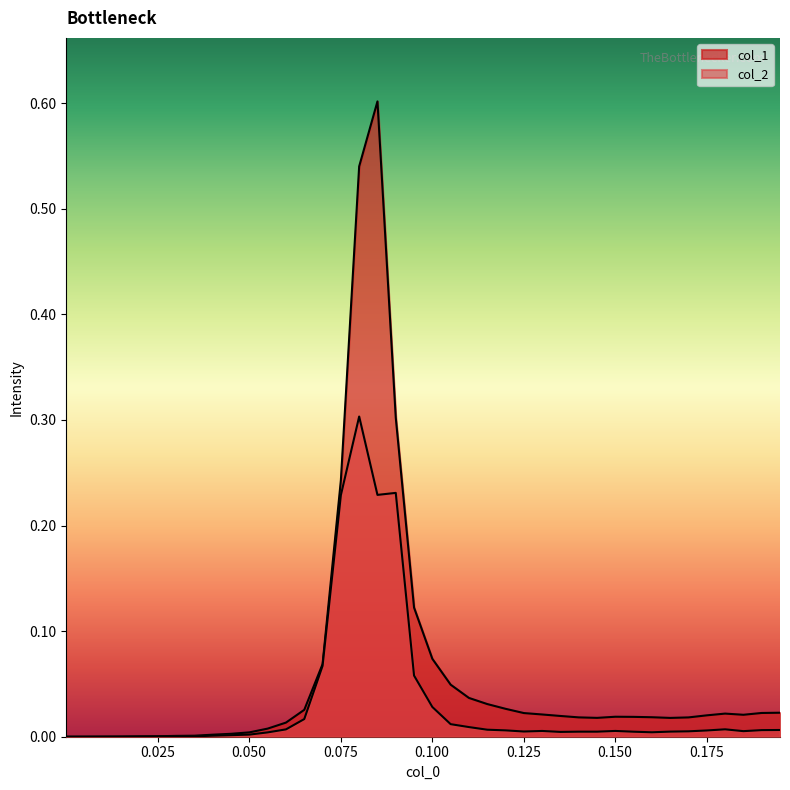

True or false: col_1 and col_2 cross at least once.

False